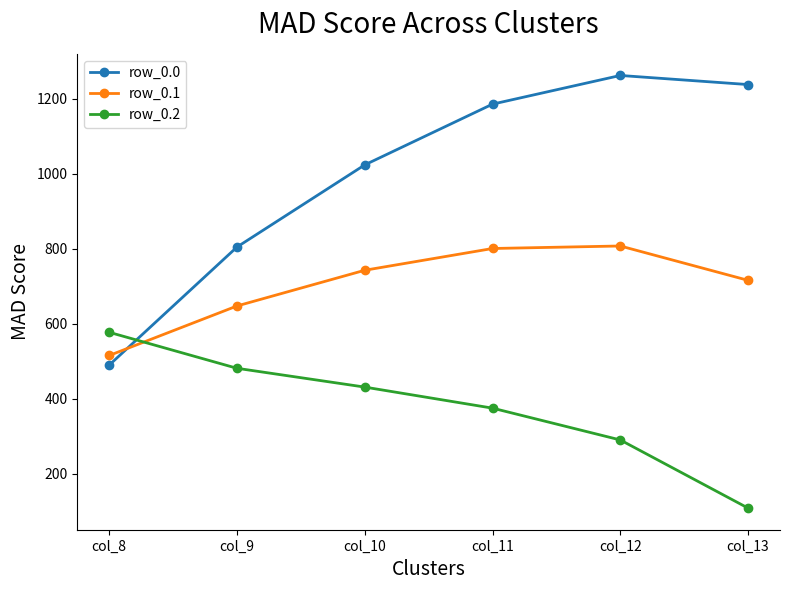

Which series has the widest spread of values?

row_0.0